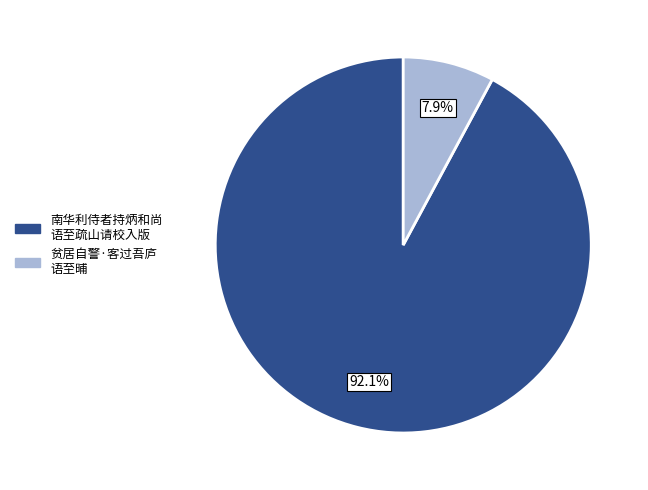

Is there any slice that represents more than half of the pie?

Yes